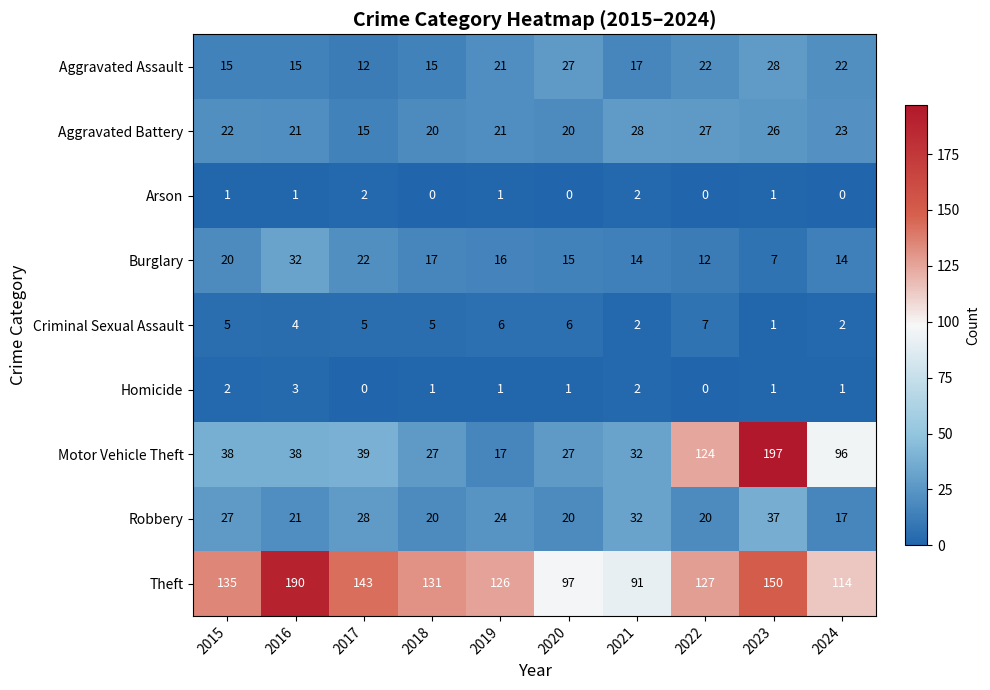

Which label corresponds to the largest value in the chart?

2023